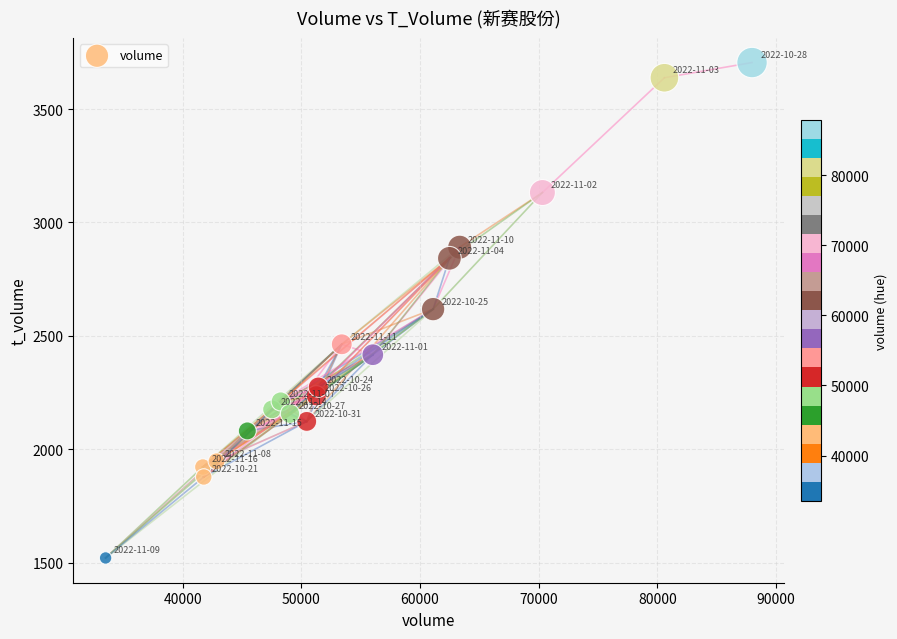

What is the range of X values (max minus min)?

54461